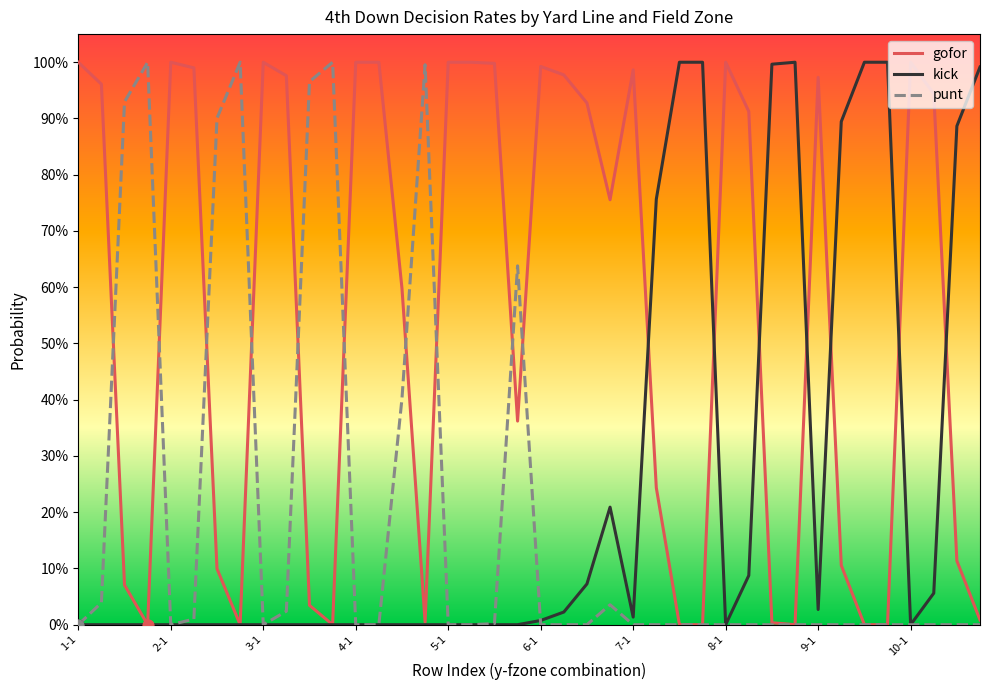

Is this an area chart (filled region under the line)?

No